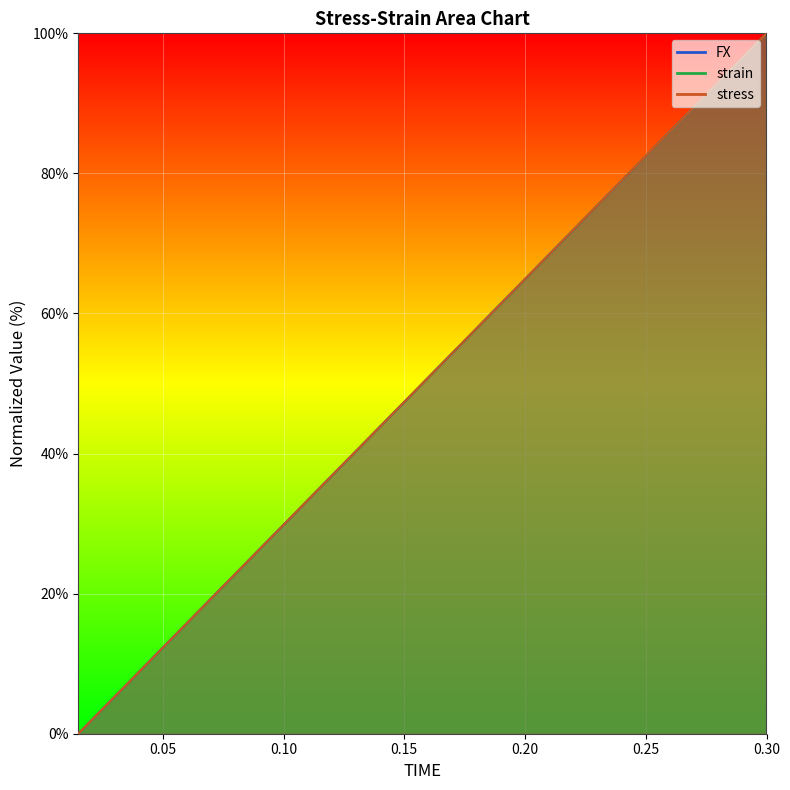

Does the chart display data point markers on the line(s)?

No